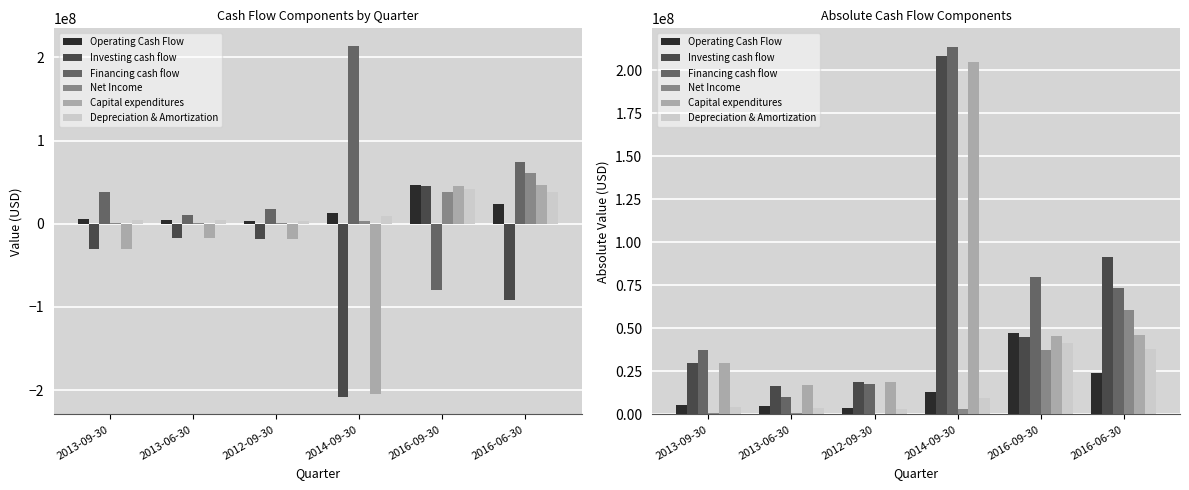

What is the average value of the Depreciation & Amortization series?

16721500